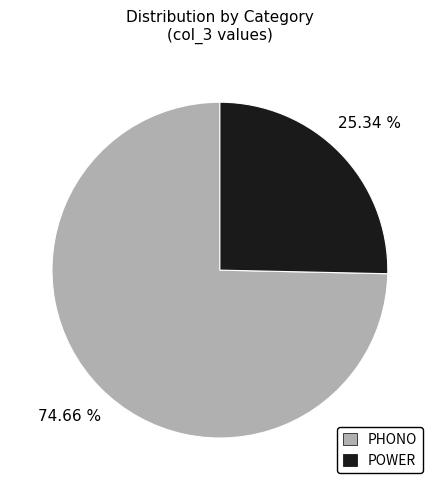

Which has a higher value, PHONO or POWER?

PHONO